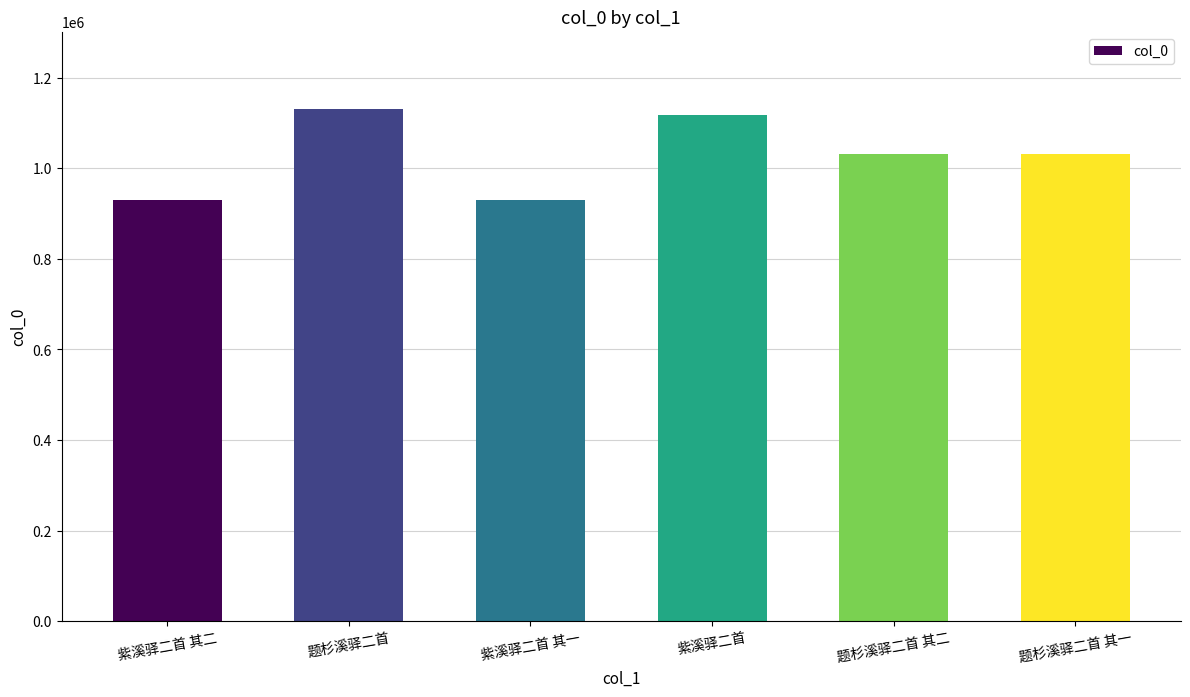

The value at 题杉溪驿二首 其二 is 550756. True or false?

False